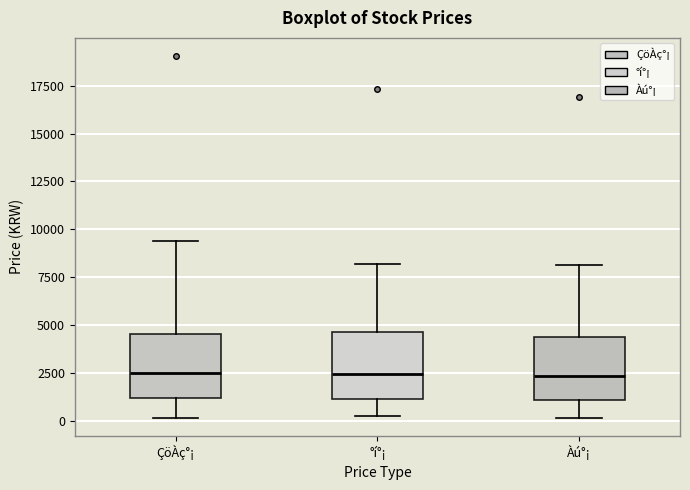

Reading left to right, read every box against the y-axis: the position of its median line, the range the box covers, and the ends of its whiskers. The values are not printed on the chart, so give them approximately, as read against the axis.

ÇöÀç°¡: median 2500, box 1000 to 4500, whiskers 0 to 9500
°í°¡: median 2500, box 1000 to 4500, whiskers 0 to 8000
Àú°¡: median 2500, box 1000 to 4500, whiskers 0 to 8000